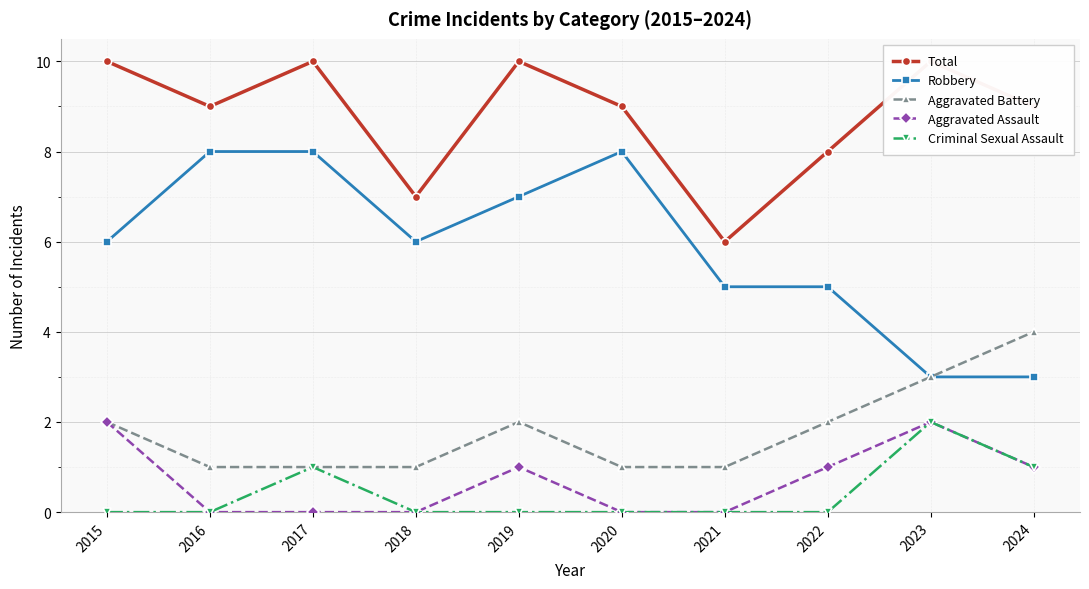

What value does the Total series have at 2021?

6